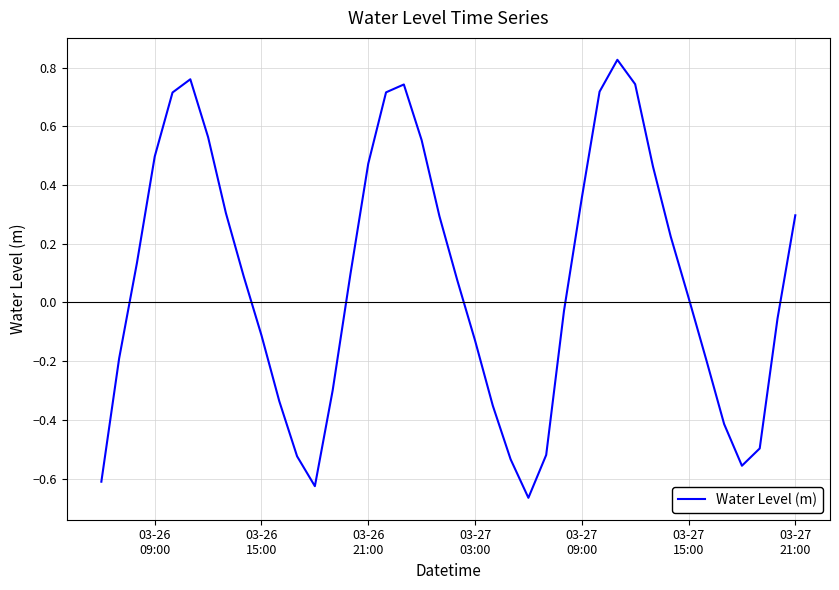

How many categories are shown in the chart?

40